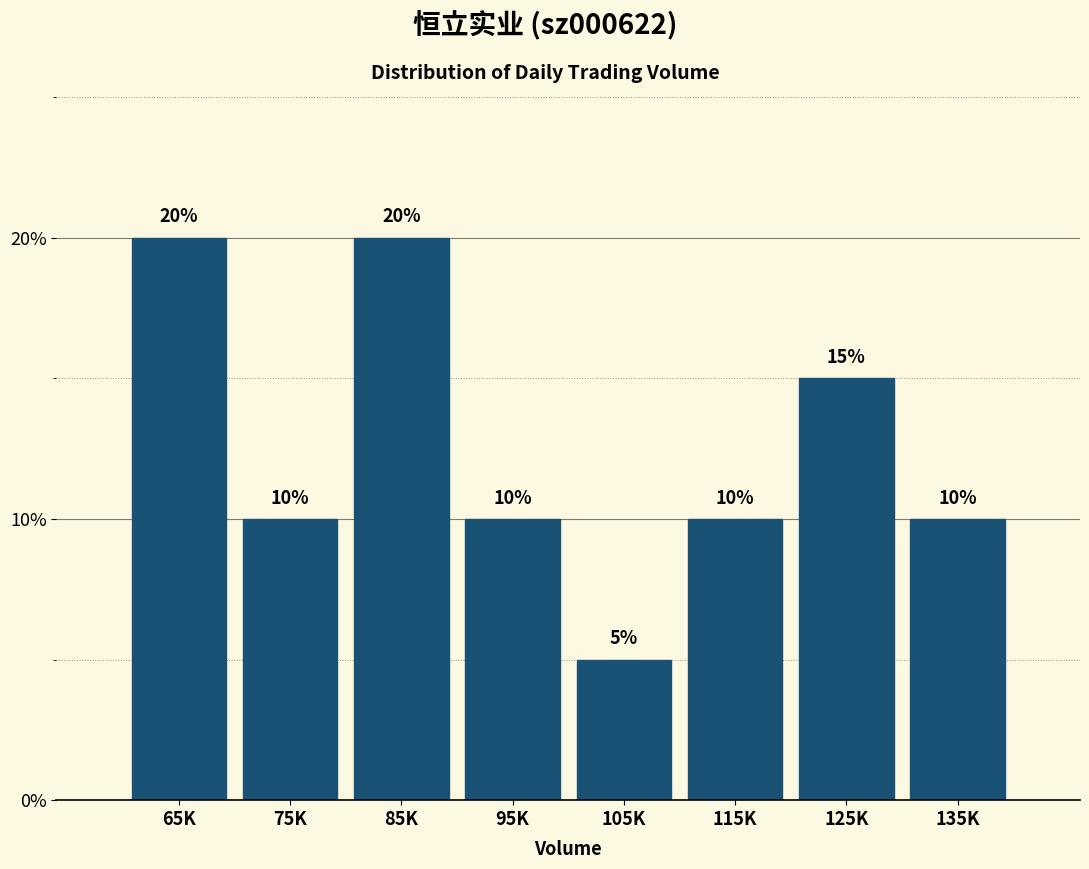

Reading right to left, transcribe all the data shown in this chart.

135K=10	125K=15	115K=10	105K=5	95K=10	85K=20	75K=10	65K=20